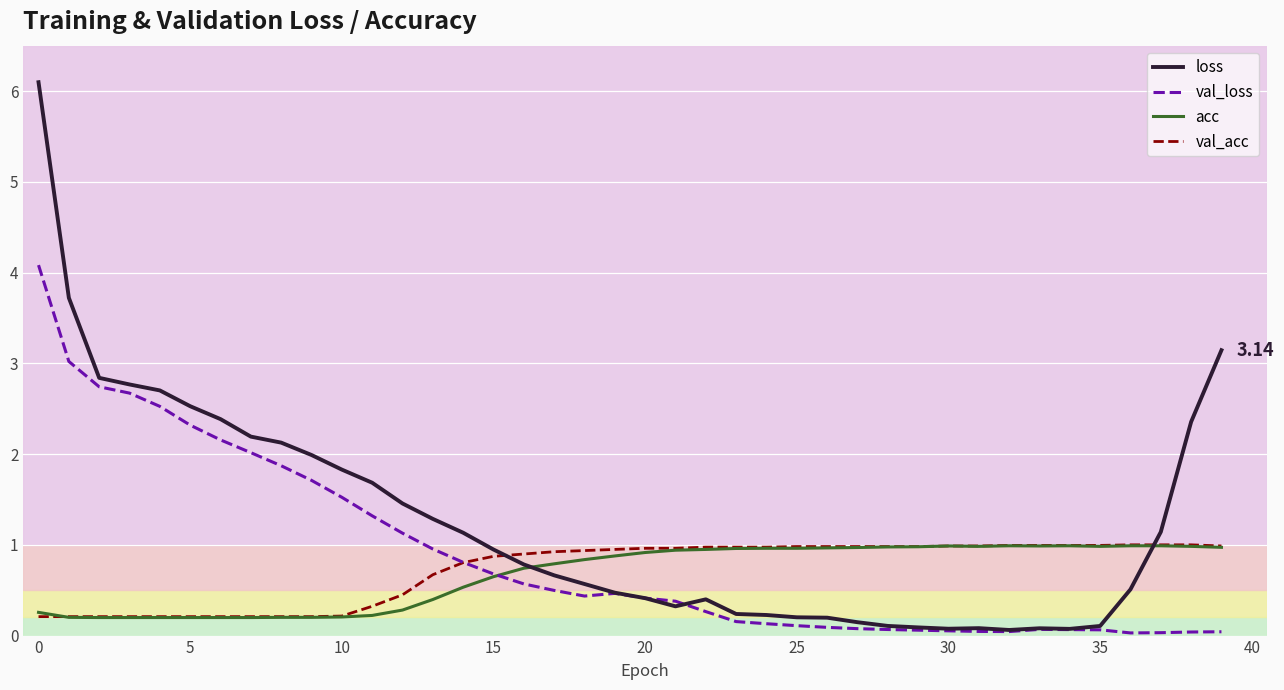

Which series has the largest total across all categories?

loss